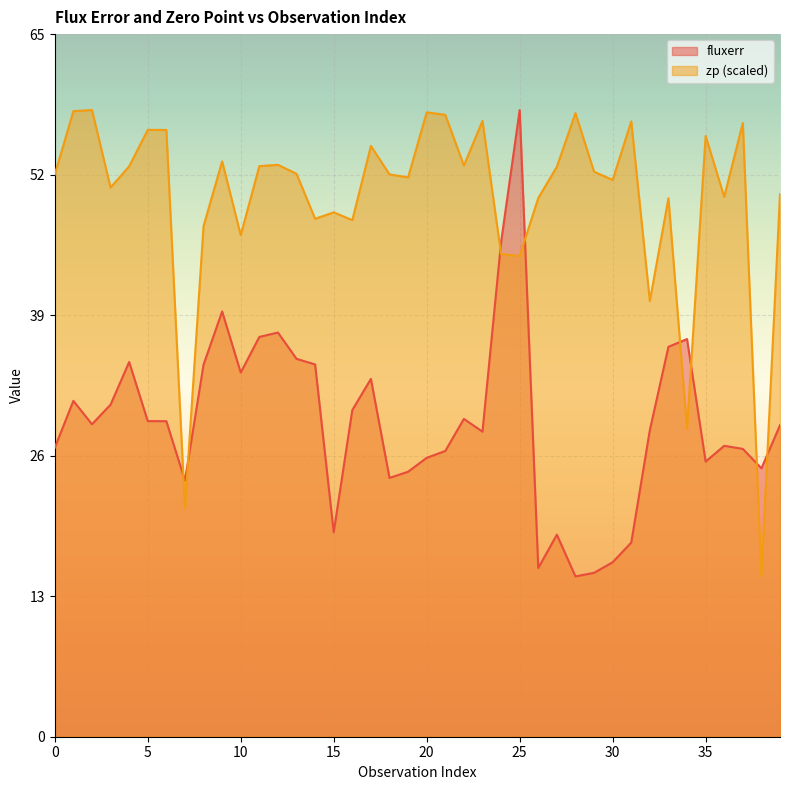

Between which two adjacent categories do fluxerr and zp first intersect?

6 and 7